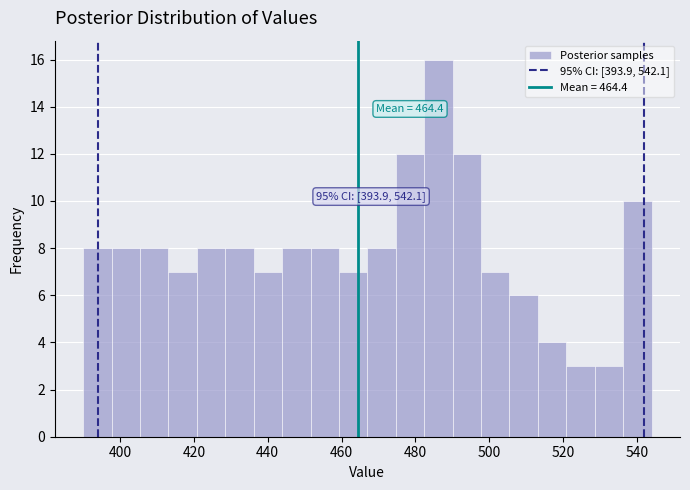

Read against the x-axis, roughly where is the centre of the tallest bar?

486